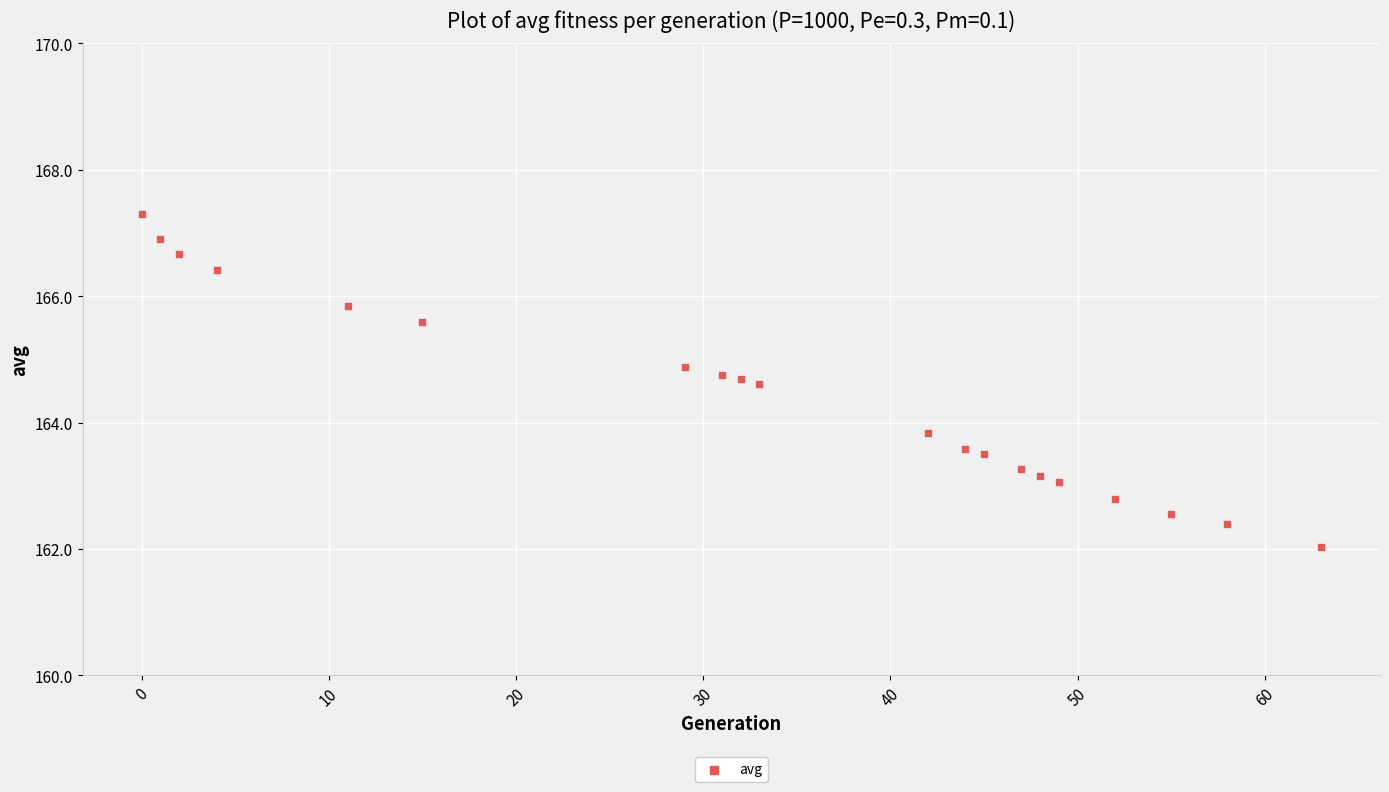

What Y value in the scatter plot is closest to 164?

163.8